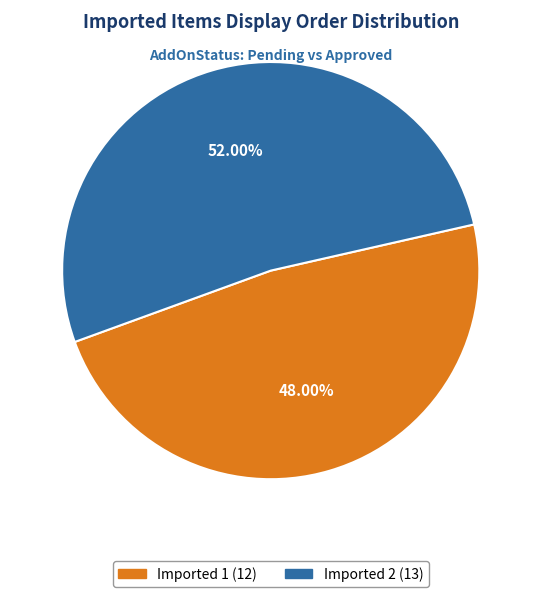

To the nearest percent, what portion does Imported 2 represent?

52%